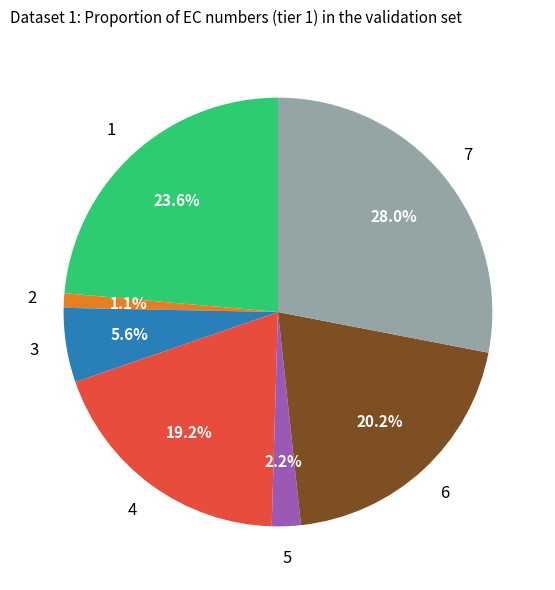

What portion of the pie excludes 2?

98.9%